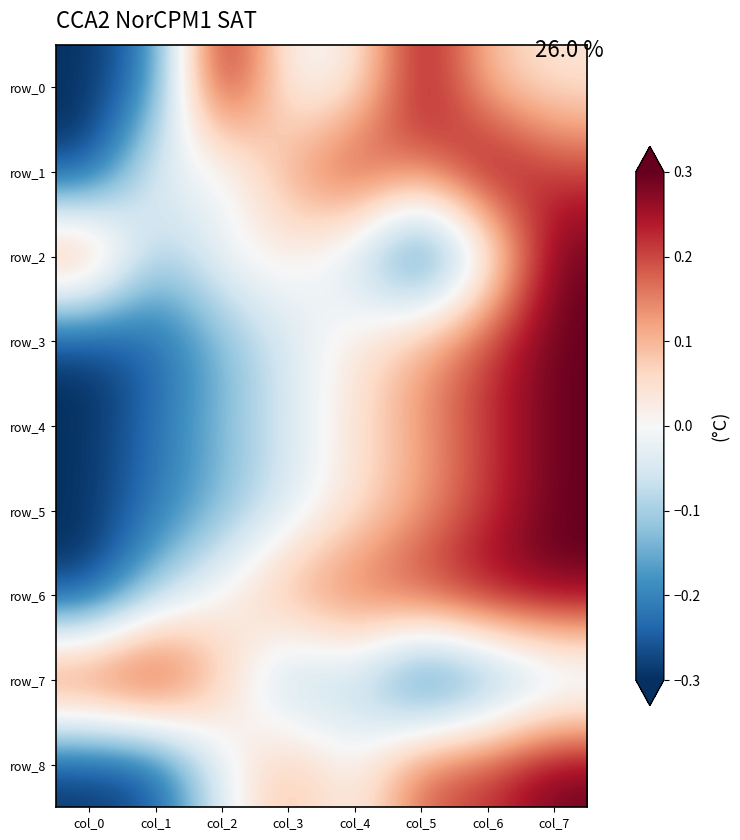

True or false: row_3 has a value of -0.1 at col_2.

True